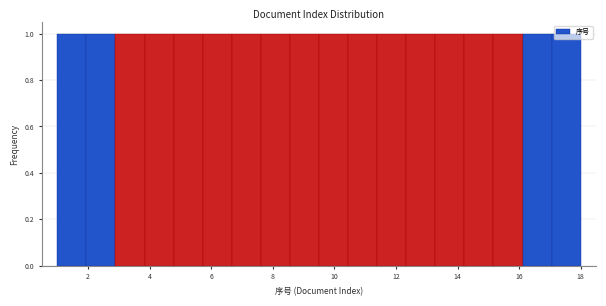

What is the height of the bar covering 2.0 to 2.8 on the x-axis? Neither the bar edges nor the heights are printed on the chart, so give them approximately, as read against the axes.

1